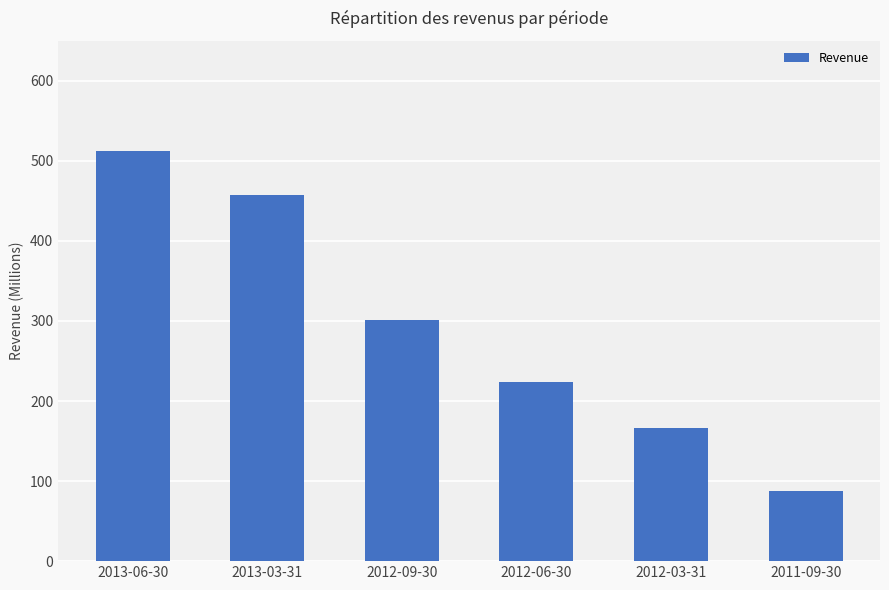

Is it true that the value at 2013-03-31 is 456.9?

True